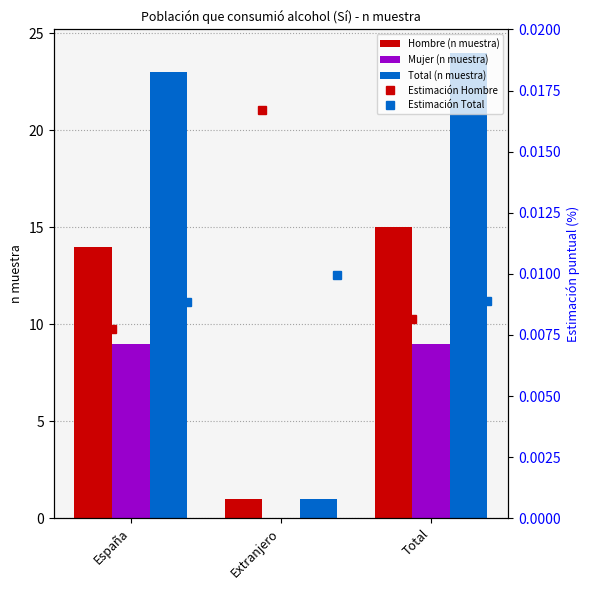

Count the number of data series in this chart.

5